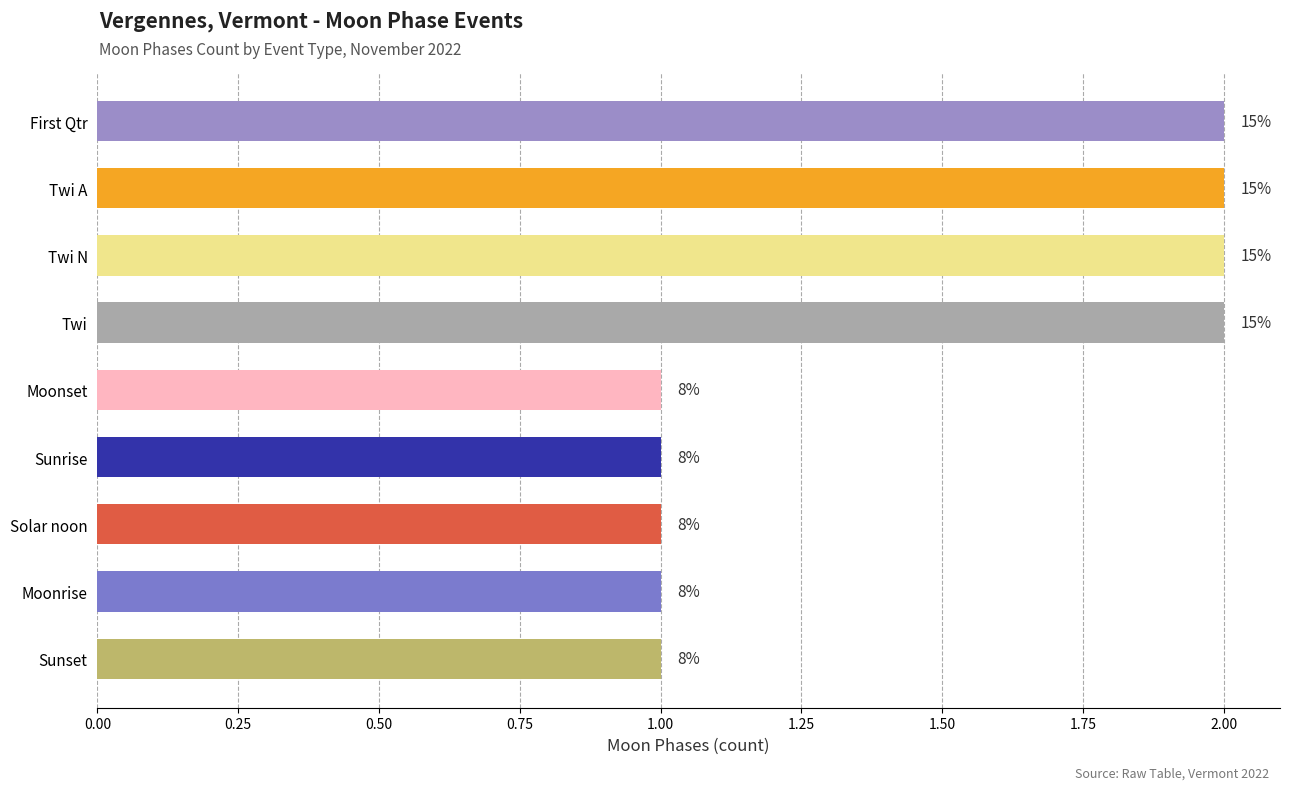

What is the maximum value shown in the chart?

2